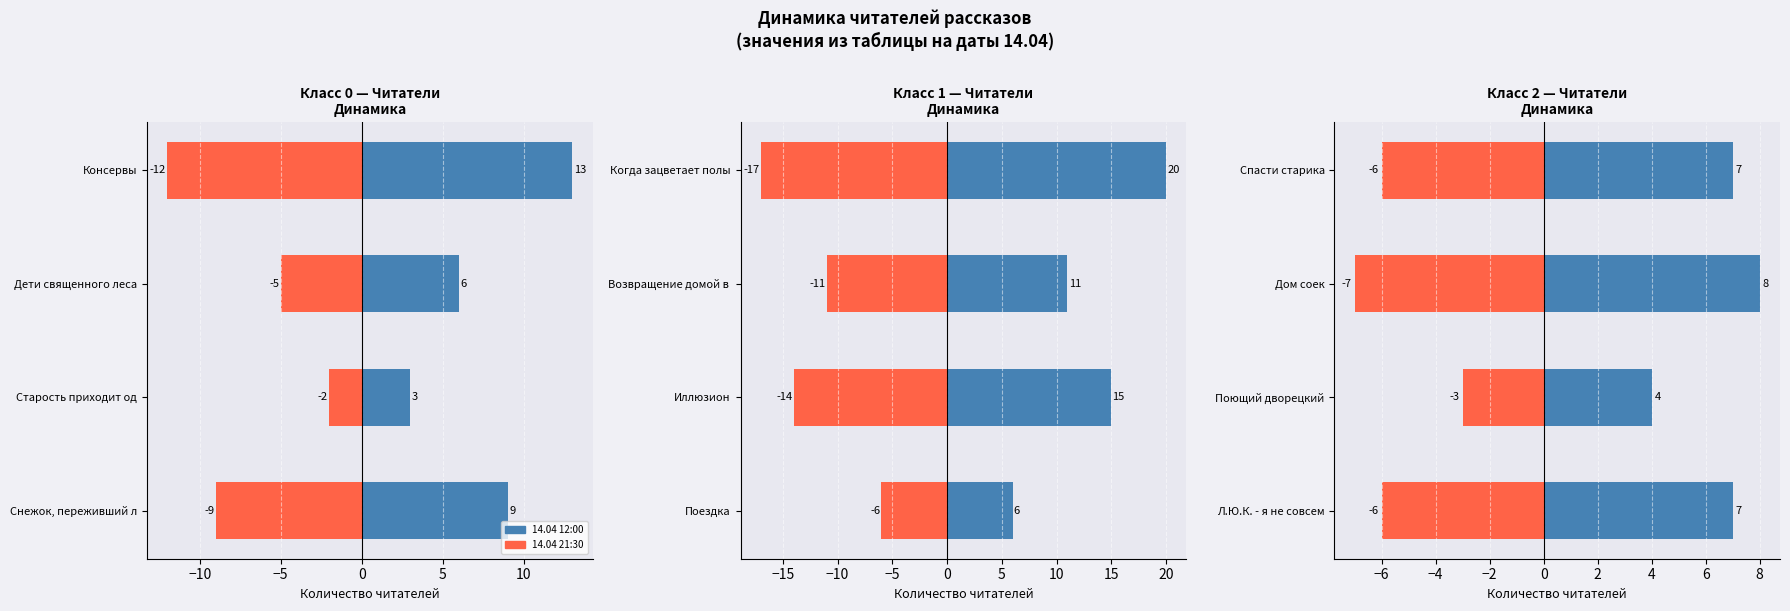

The Читатели на 14.04 21:30 (инв.) series shows -2 at Л.Ю.К. - я не совсем. True or false?

False